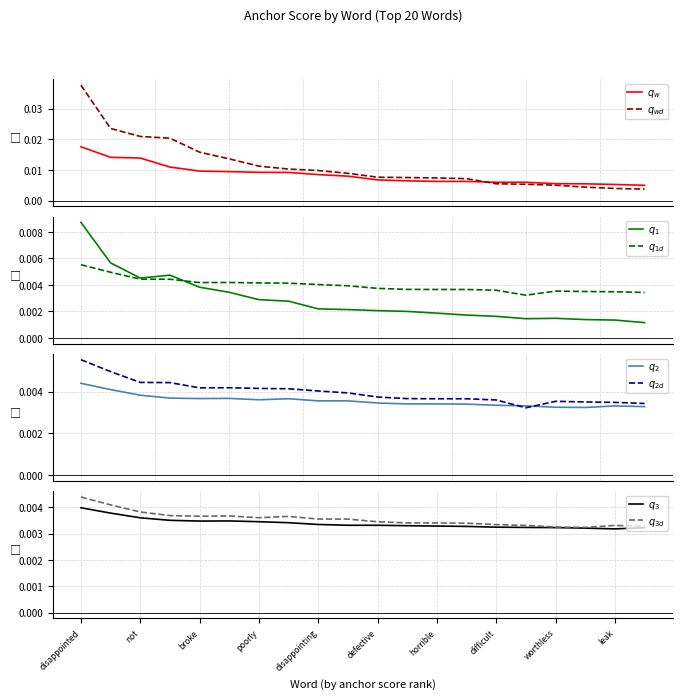

What is the label of the 16th point from the right?

broke